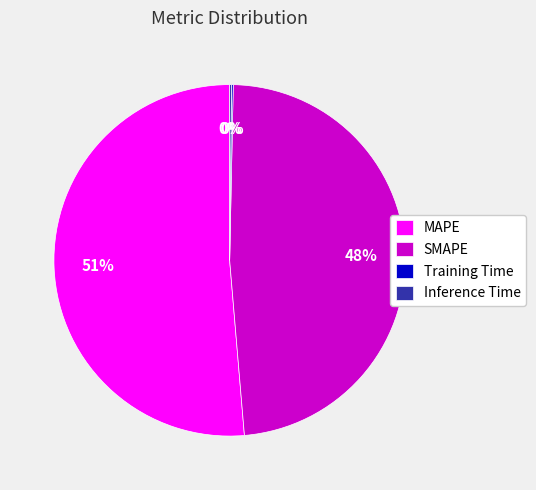

To the nearest percent, what is the average slice percentage?

25%